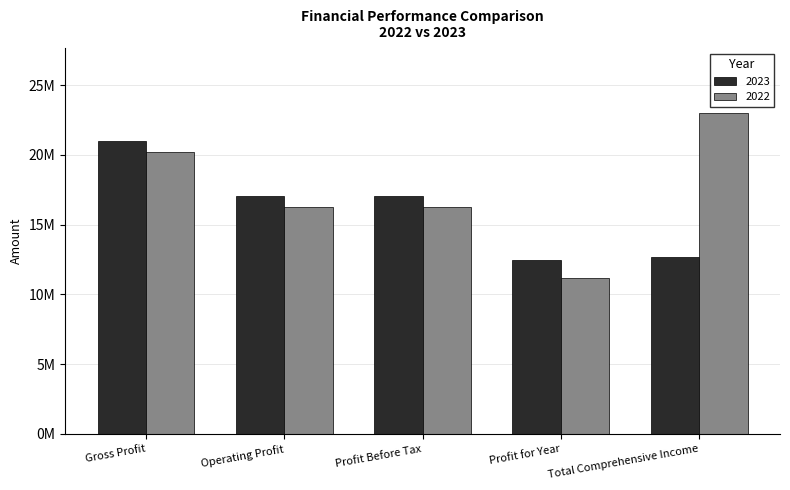

Are the bars horizontal?

No